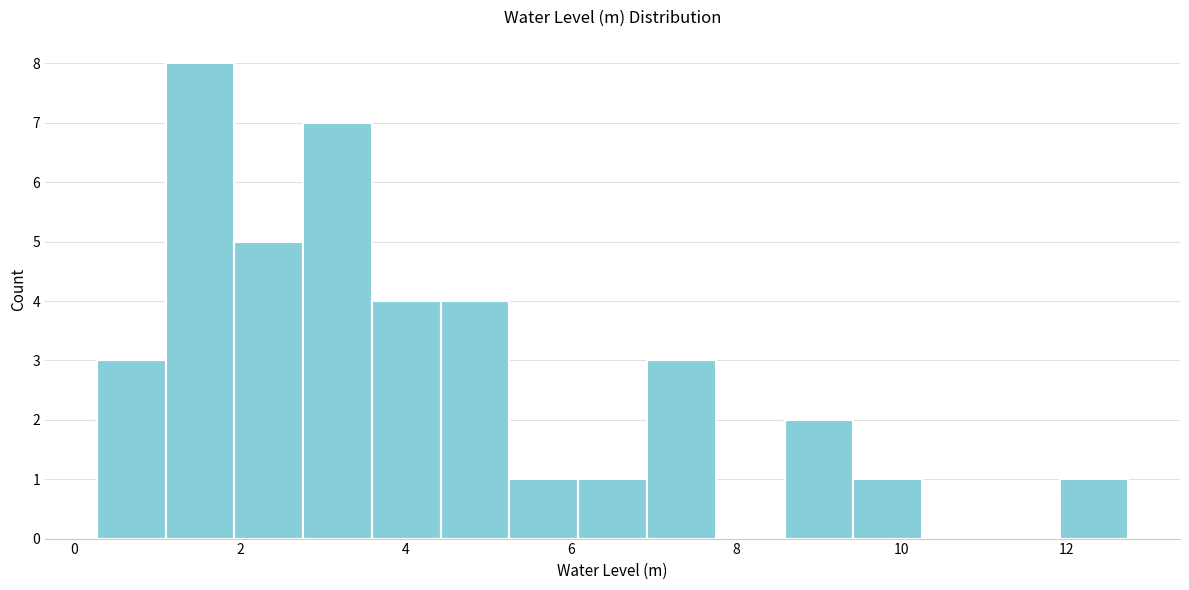

How tall is the bar that spans 1.2 to 2.0 on the x-axis? Neither the bar edges nor the heights are printed on the chart, so give them approximately, as read against the axes.

8